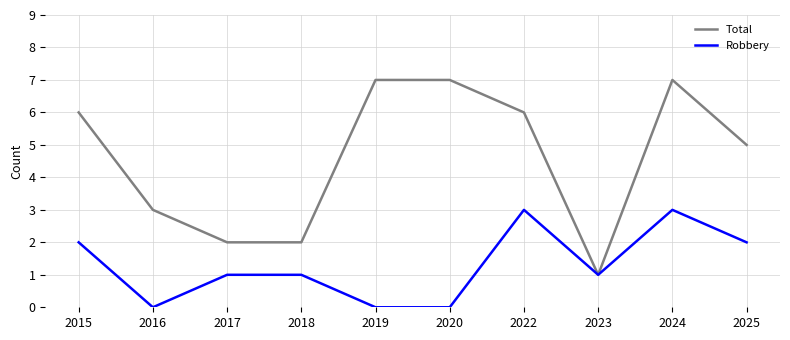

Count the number of categories in the chart.

10